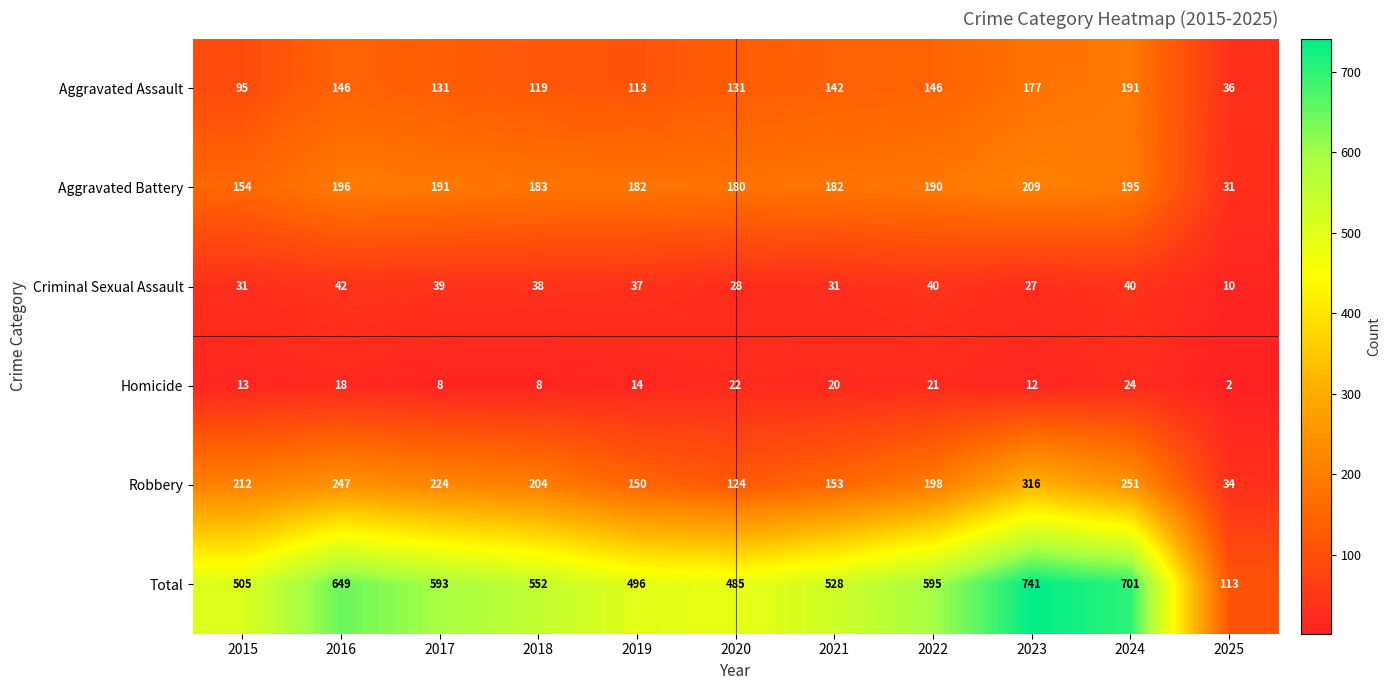

True or false: Total has a value of 741 at 2023.

True